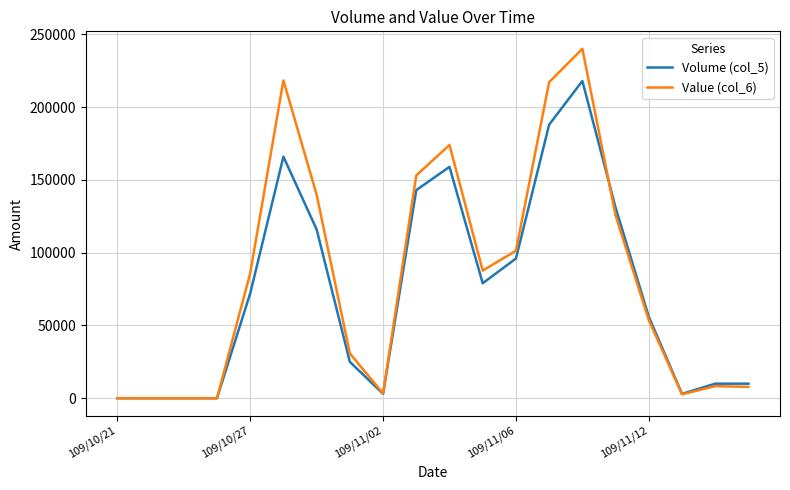

What is the maximum value shown in the chart?

240120